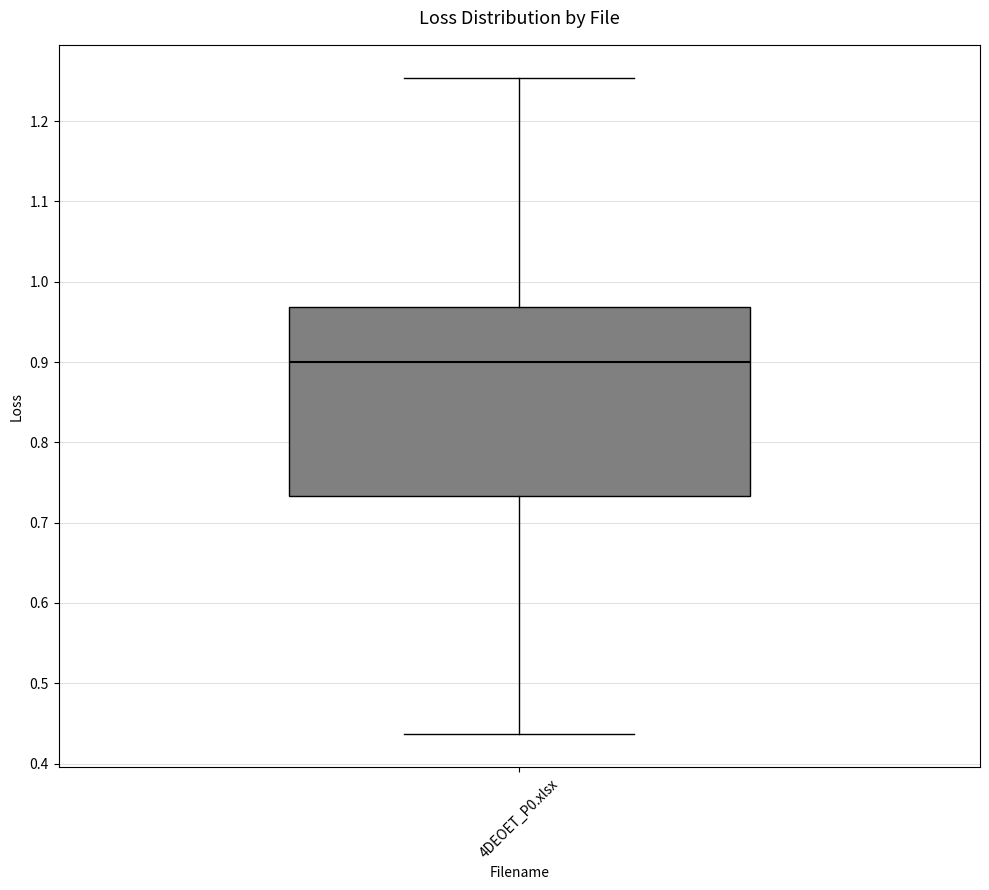

Transcribe this box plot: give where the median line is, the range the box spans, and where the two whiskers end, as read against the y-axis. The values are not printed on the chart, so give them approximately, as read against the axis.

median 0.90, box 0.73 to 0.97, whiskers 0.44 to 1.25